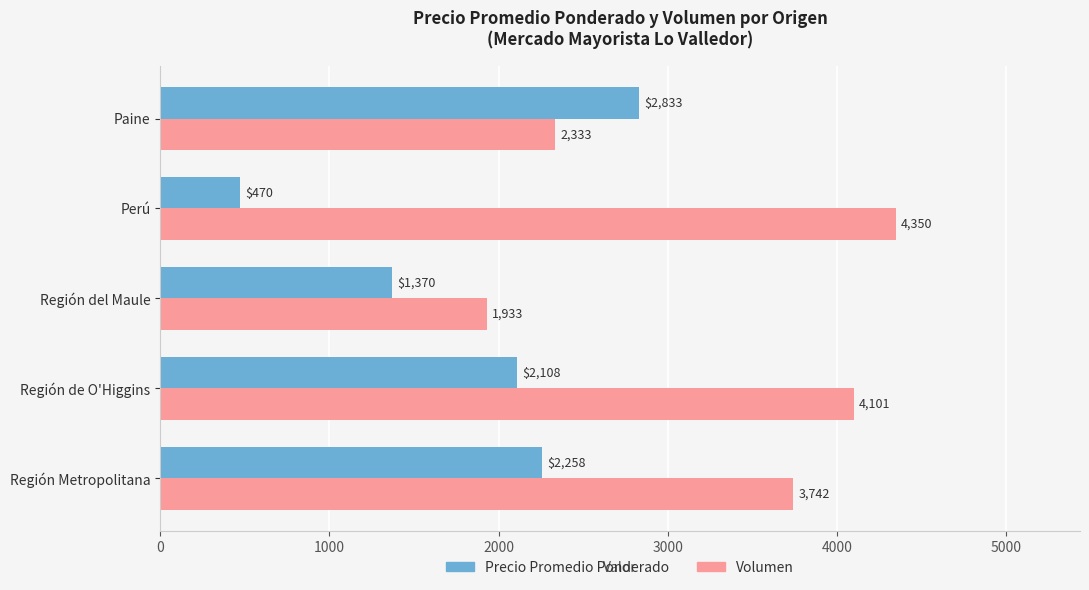

What are all the series names shown in the legend?

Precio Promedio Ponderado, Volumen